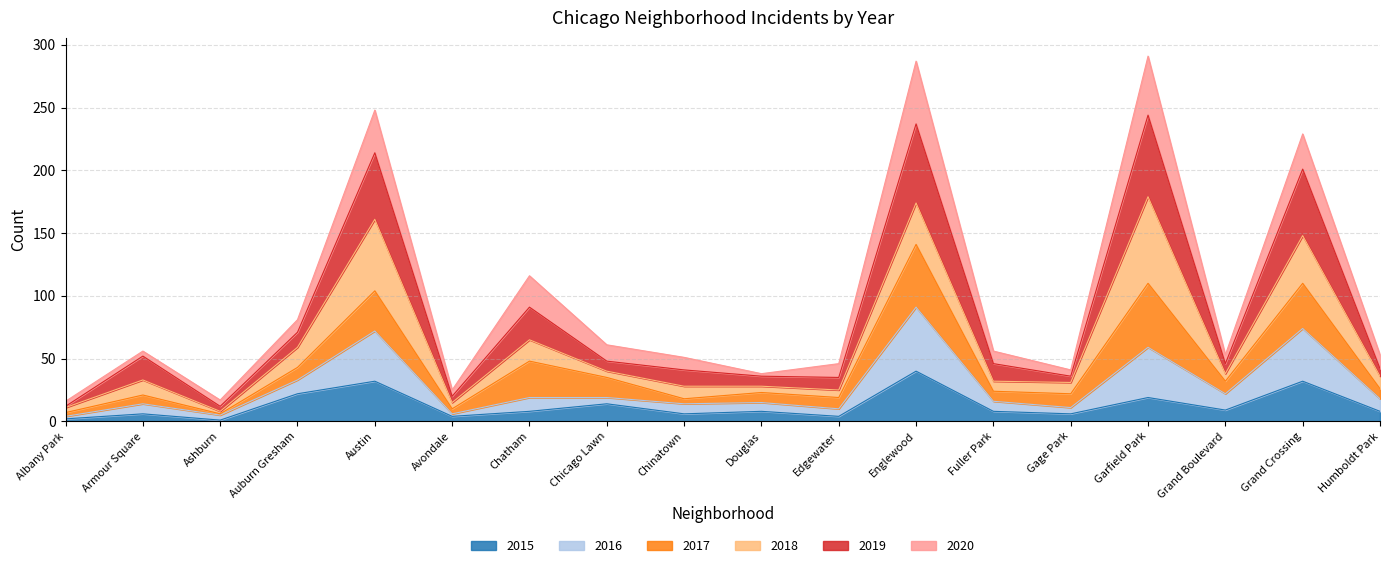

True or false: 2015 has a value of 8 at Fuller Park.

True